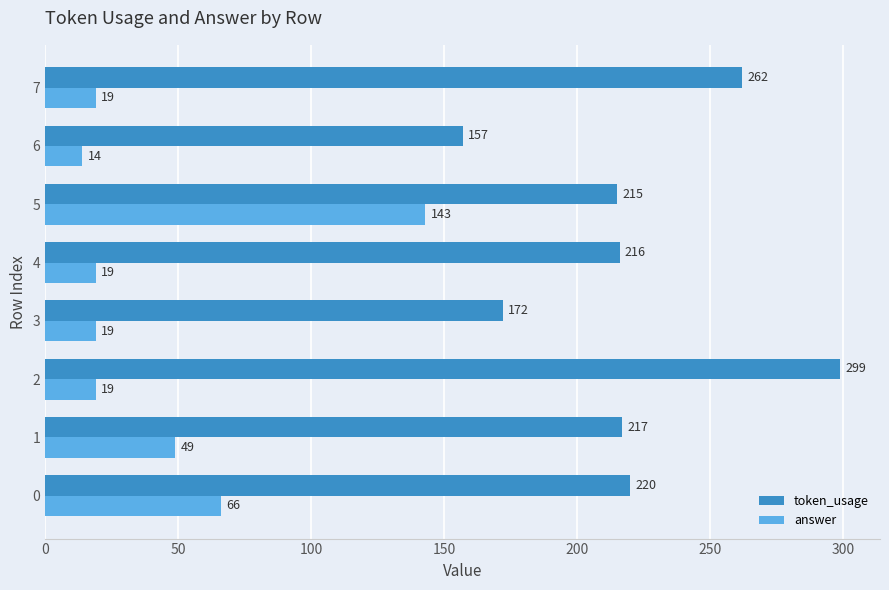

The answer series shows 19 at 2. True or false?

True